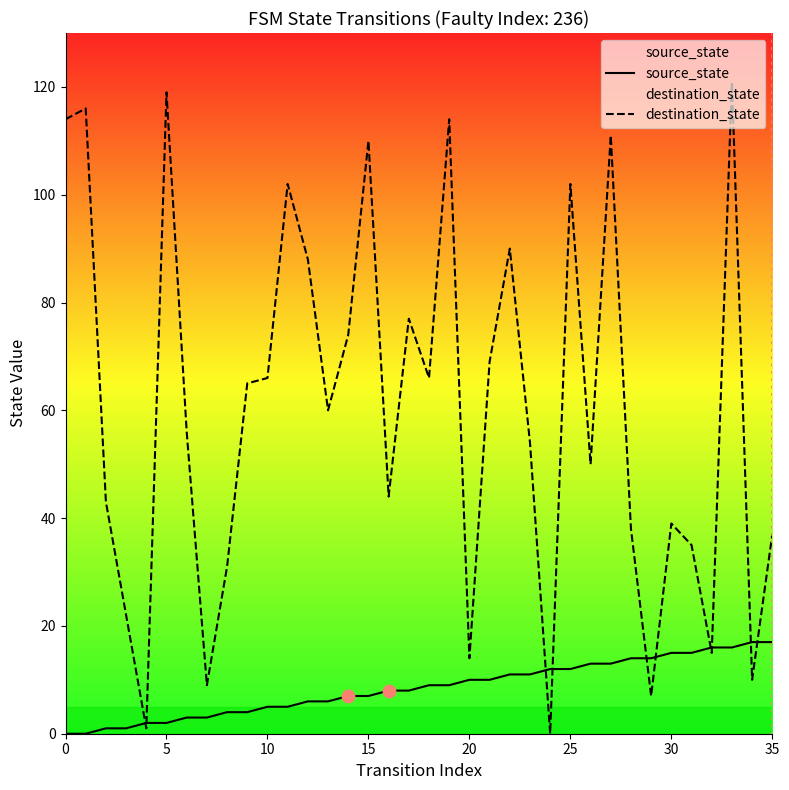

Which series has the largest Y range (max minus min)?

destination_state